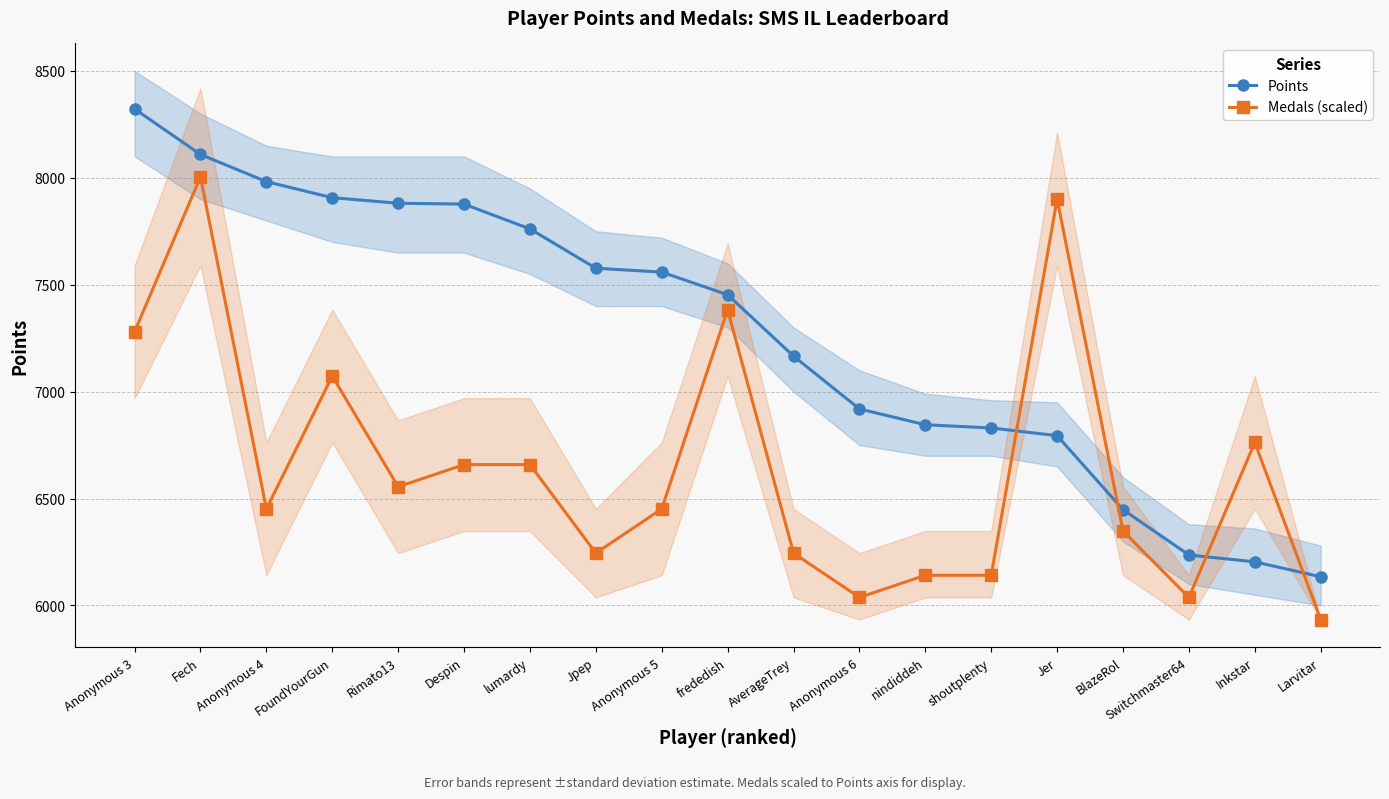

At Fech, list the series in order from smallest to largest.

Medals (scaled), Points